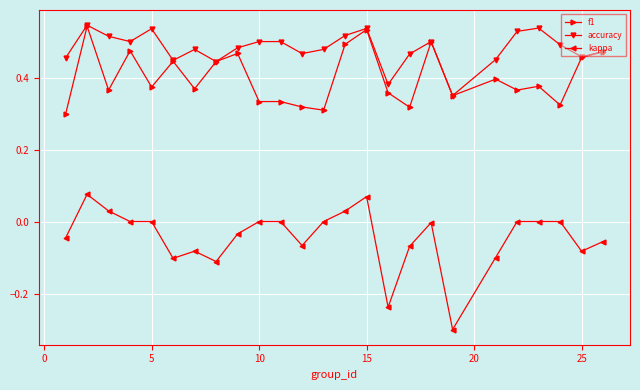

True or false: kappa and f1 cross at least once.

False